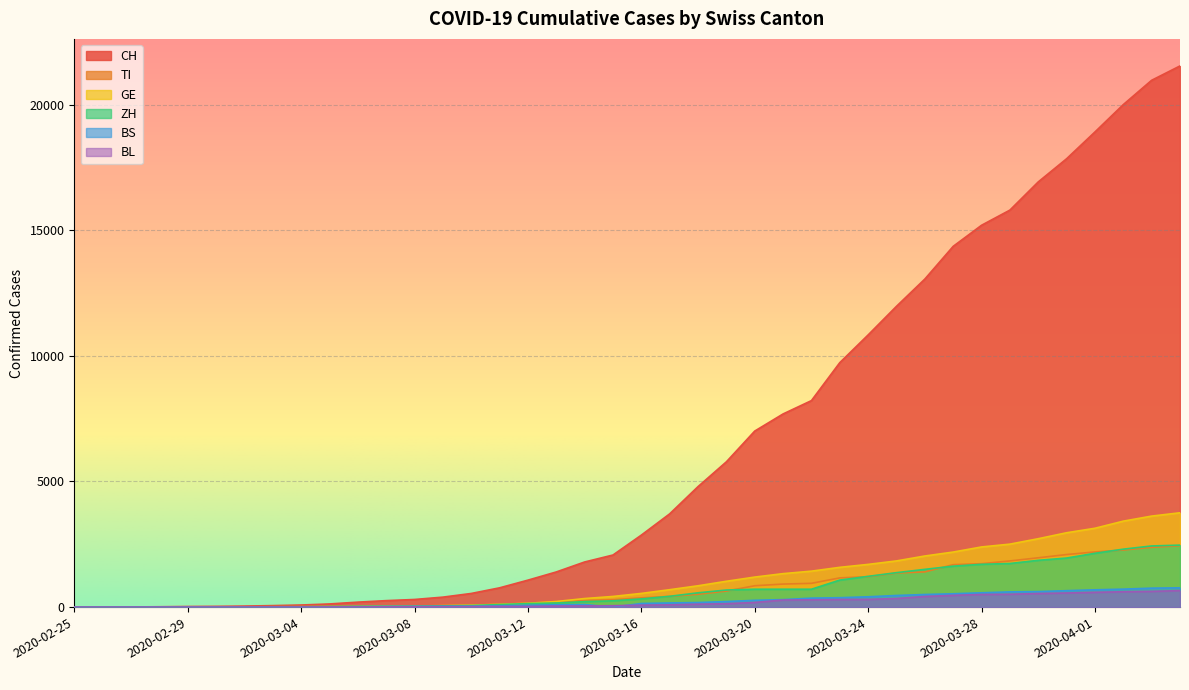

Reading right to left, what are all the values shown in this chart?

CH: 2020-04-04=21535	2020-04-03=20965	2020-04-02=19997	2020-04-01=18908	2020-03-31=17842	2020-03-30=16920	2020-03-29=15798	2020-03-28=15195	2020-03-27=14356	2020-03-26=13054	2020-03-25=11970	2020-03-24=10831	2020-03-23=9727	2020-03-22=8217	2020-03-21=7686	2020-03-20=7005	2020-03-19=5781	2020-03-18=4794	2020-03-17=3710	2020-03-16=2864	2020-03-15=2072	2020-03-14=1795	2020-03-13=1398	2020-03-12=1072	2020-03-11=766	2020-03-10=542	2020-03-09=396	2020-03-08=303	2020-03-07=257	2020-03-06=197	2020-03-05=125	2020-03-04=83	2020-03-03=59	2020-03-02=40	2020-03-01=29	2020-02-29=23	2020-02-28=13	2020-02-27=6	2020-02-26=2	2020-02-25=0
TI: 2020-04-04=2442	2020-04-03=2377	2020-04-02=2271	2020-04-01=2195	2020-03-31=2091	2020-03-30=1962	2020-03-29=1837	2020-03-28=1727	2020-03-27=1688	2020-03-26=1401	2020-03-25=1354	2020-03-24=1209	2020-03-23=1162	2020-03-22=945	2020-03-21=916	2020-03-20=849	2020-03-19=638	2020-03-18=511	2020-03-17=426	2020-03-16=368	2020-03-15=293	2020-03-14=265	2020-03-13=206	2020-03-12=163	2020-03-11=108	2020-03-10=75	2020-03-09=61	2020-03-08=49	2020-03-07=41	2020-03-06=28	2020-03-05=25	2020-03-04=13	2020-03-03=8	2020-03-02=4	2020-03-01=2	2020-02-29=2	2020-02-28=1	2020-02-27=1	2020-02-26=1	2020-02-25=0
GE: 2020-04-04=3753	2020-04-03=3621	2020-04-02=3420	2020-04-01=3137	2020-03-31=2958	2020-03-30=2721	2020-03-29=2505	2020-03-28=2393	2020-03-27=2190	2020-03-26=2033	2020-03-25=1837	2020-03-24=1699	2020-03-23=1582	2020-03-22=1430	2020-03-21=1331	2020-03-20=1194	2020-03-19=1027	2020-03-18=848	2020-03-17=692	2020-03-16=544	2020-03-15=423	2020-03-14=340	2020-03-13=222	2020-03-12=150	2020-03-11=109	2020-03-10=76	2020-03-09=56	2020-03-08=40	2020-03-07=38	2020-03-06=25	2020-03-05=17	2020-03-04=14	2020-03-03=13	2020-03-02=10	2020-03-01=9	2020-02-29=8	2020-02-28=4	2020-02-27=1	2020-02-26=1	2020-02-25=0
ZH: 2020-04-04=2466	2020-04-03=2433	2020-04-02=2305	2020-04-01=2141	2020-03-31=1952	2020-03-30=1861	2020-03-29=1735	2020-03-28=1703	2020-03-27=1629	2020-03-26=1502	2020-03-25=1370	2020-03-24=1223	2020-03-23=1075	2020-03-22=711	2020-03-21=711	2020-03-20=711	2020-03-19=679	2020-03-18=568	2020-03-17=429	2020-03-16=326	2020-03-15=250	2020-03-14=218	2020-03-13=163	2020-03-12=140	2020-03-11=101	2020-03-10=62	2020-03-09=49	2020-03-08=40	2020-03-07=34	2020-03-06=29	2020-03-05=23	2020-03-04=15	2020-03-03=13	2020-03-02=10	2020-03-01=7	2020-02-29=6	2020-02-28=2	2020-02-27=2	2020-02-26=0	2020-02-25=0
BS: 2020-04-04=767	2020-04-03=754	2020-04-02=714	2020-04-01=687	2020-03-31=653	2020-03-30=617	2020-03-29=605	2020-03-28=569	2020-03-27=530	2020-03-26=501	2020-03-25=462	2020-03-24=410	2020-03-23=374	2020-03-22=356	2020-03-21=297	2020-03-20=270	2020-03-19=220	2020-03-18=181	2020-03-17=164	2020-03-16=143	2020-03-15=0	2020-03-14=100	2020-03-13=92	2020-03-12=73	2020-03-11=49	2020-03-10=33	2020-03-09=28	2020-03-08=24	2020-03-07=21	2020-03-06=15	2020-03-05=8	2020-03-04=3	2020-03-03=3	2020-03-02=1	2020-03-01=1	2020-02-29=1	2020-02-28=1	2020-02-27=1	2020-02-26=0	2020-02-25=0
BL: 2020-04-04=656	2020-04-03=625	2020-04-02=610	2020-04-01=588	2020-03-31=561	2020-03-30=539	2020-03-29=511	2020-03-28=502	2020-03-27=466	2020-03-26=422	2020-03-25=341	2020-03-24=306	2020-03-23=302	2020-03-22=289	2020-03-21=282	2020-03-20=184	2020-03-19=134	2020-03-18=116	2020-03-17=89	2020-03-16=76	2020-03-15=54	2020-03-14=47	2020-03-13=42	2020-03-12=26	2020-03-11=26	2020-03-10=22	2020-03-09=20	2020-03-08=19	2020-03-07=15	2020-03-06=6	2020-03-05=6	2020-03-04=2	2020-03-03=2	2020-03-02=2	2020-03-01=2	2020-02-29=2	2020-02-28=1	2020-02-27=0	2020-02-26=0	2020-02-25=0